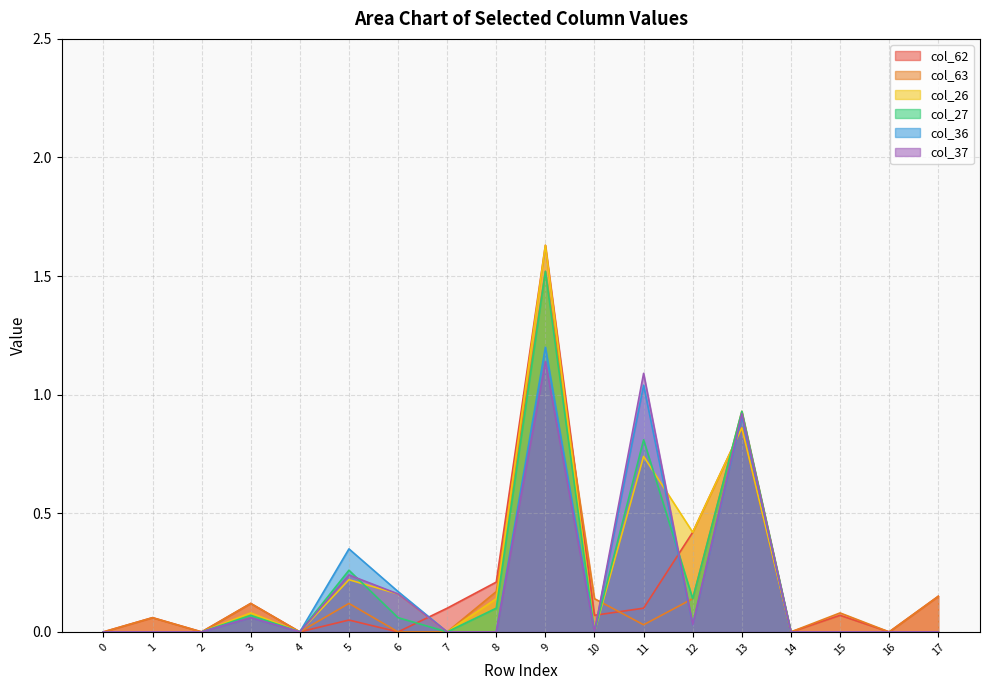

In col_37, how many points are higher than both neighbors (excluding endpoints)?

5